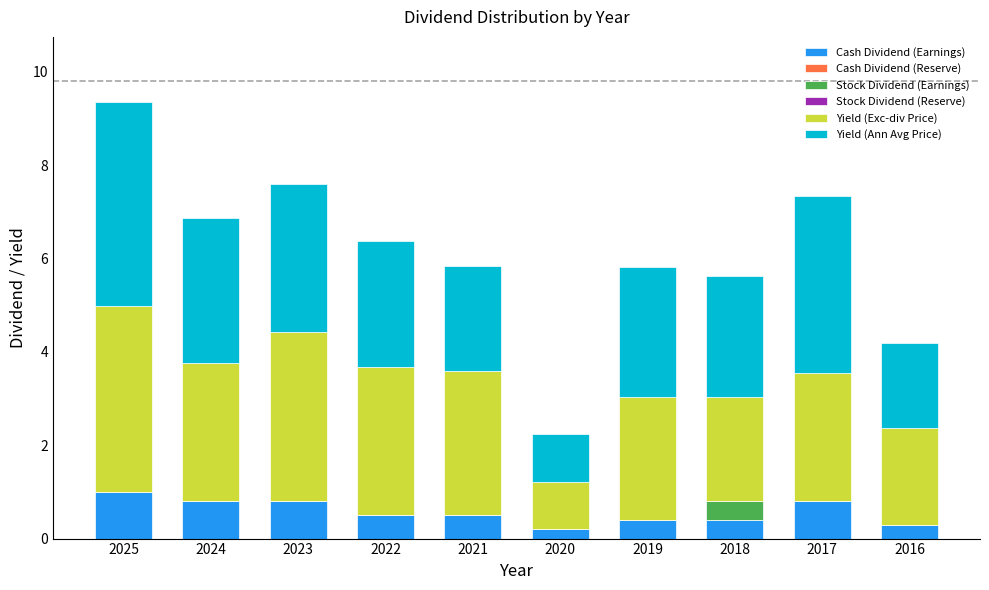

What is the sum of all Cash Dividend (Earnings) values?

5.7